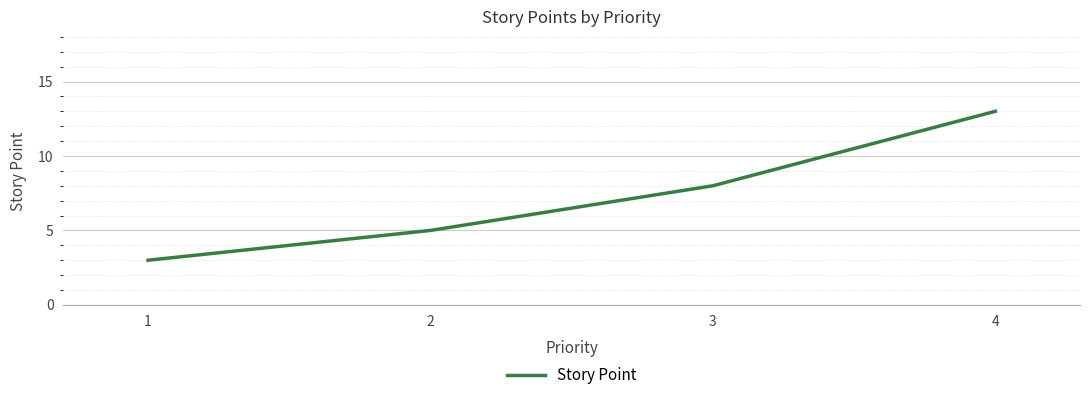

How many values are below 8?

2